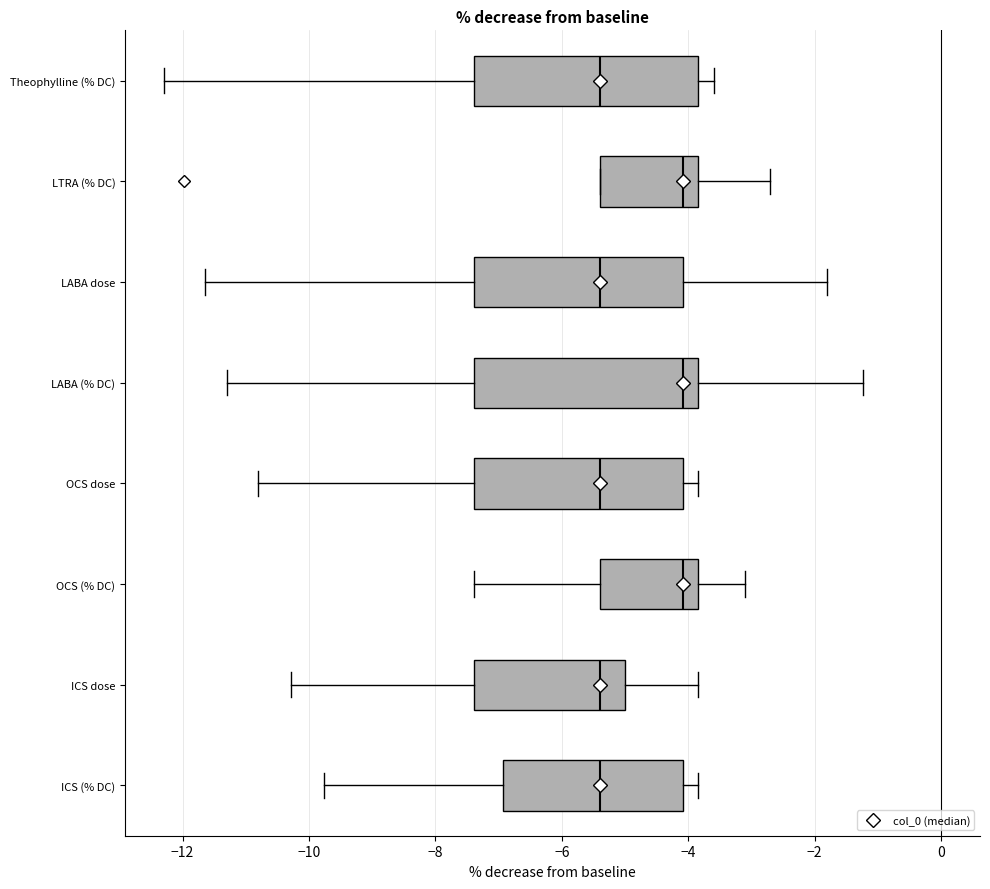

Reading bottom to top, transcribe this box plot: for each box, give where its median line is, the range the box spans, and where its two whiskers end, as read against the x-axis. The values are not printed on the chart, so give them approximately, as read against the axis.

ICS (% DC): median -5.4, box -7.0 to -4.0, whiskers -9.8 to -3.8
ICS dose: median -5.4, box -7.4 to -5.0, whiskers -10.2 to -3.8
OCS (% DC): median -4.0, box -5.4 to -3.8, whiskers -7.4 to -3.2
OCS dose: median -5.4, box -7.4 to -4.0, whiskers -10.8 to -3.8
LABA (% DC): median -4.0, box -7.4 to -3.8, whiskers -11.4 to -1.2
LABA dose: median -5.4, box -7.4 to -4.0, whiskers -11.6 to -1.8
LTRA (% DC): median -4.0, box -5.4 to -3.8, whiskers -5.4 to -2.8
Theophylline (% DC): median -5.4, box -7.4 to -3.8, whiskers -12.2 to -3.6